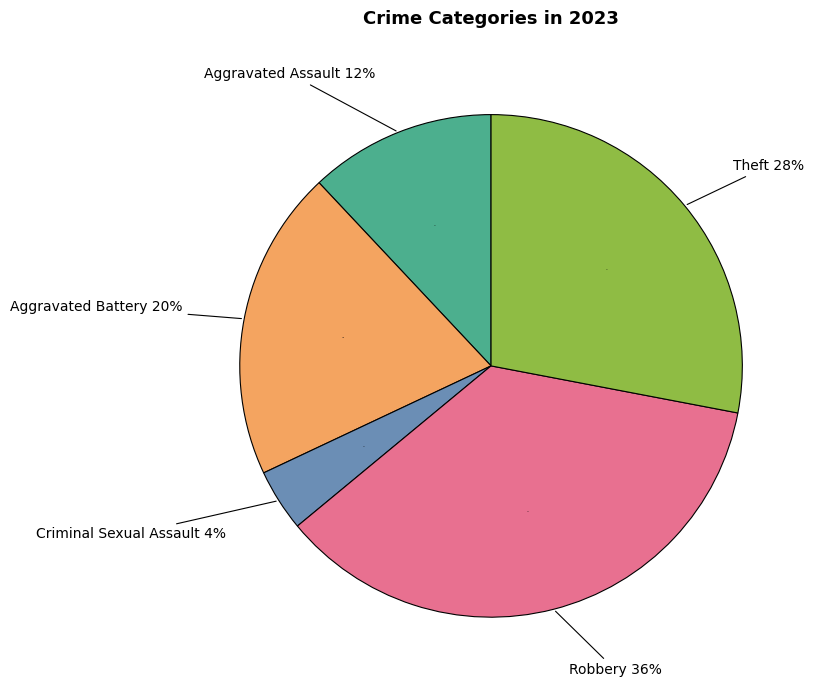

Which slice is the largest?

Robbery